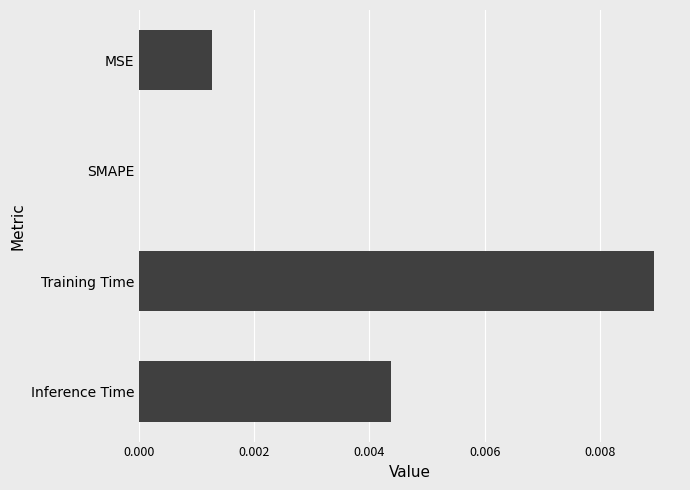

The chart shows a value of 0.0 at Inference Time. True or false?

True